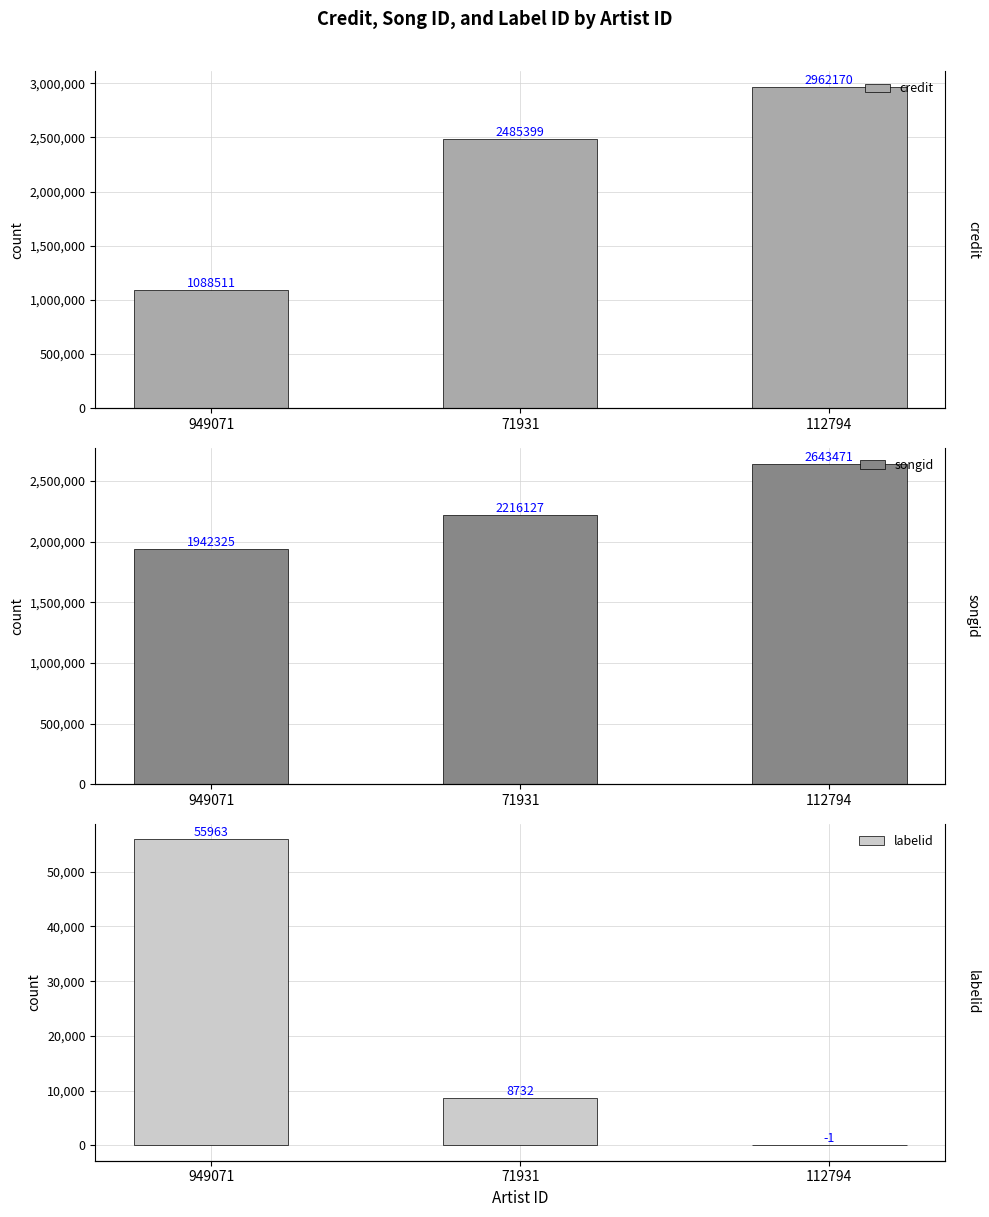

What is the difference between the second highest and minimum values in the songid series?

273802